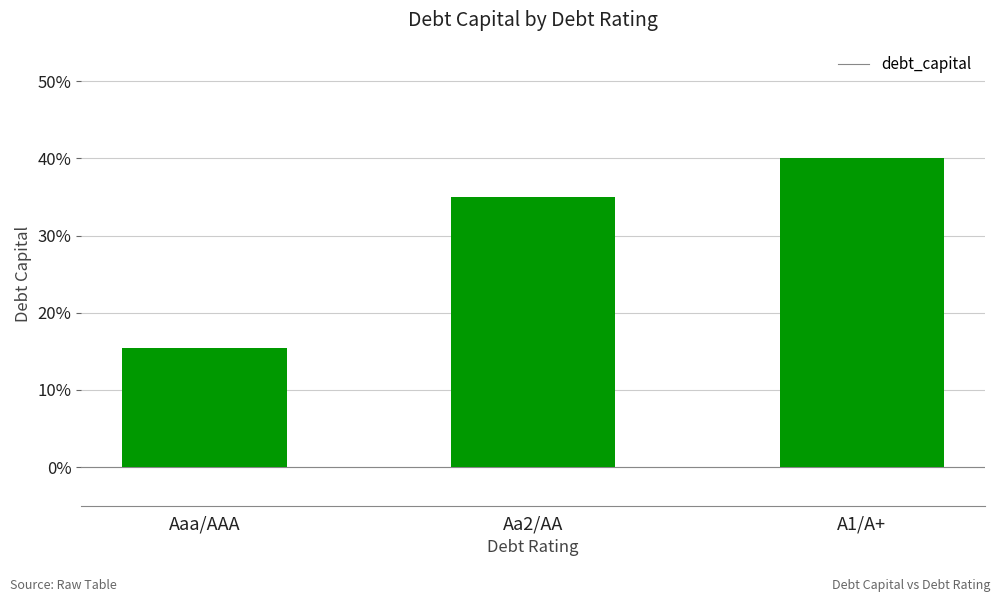

Does the chart contain any negative values?

No